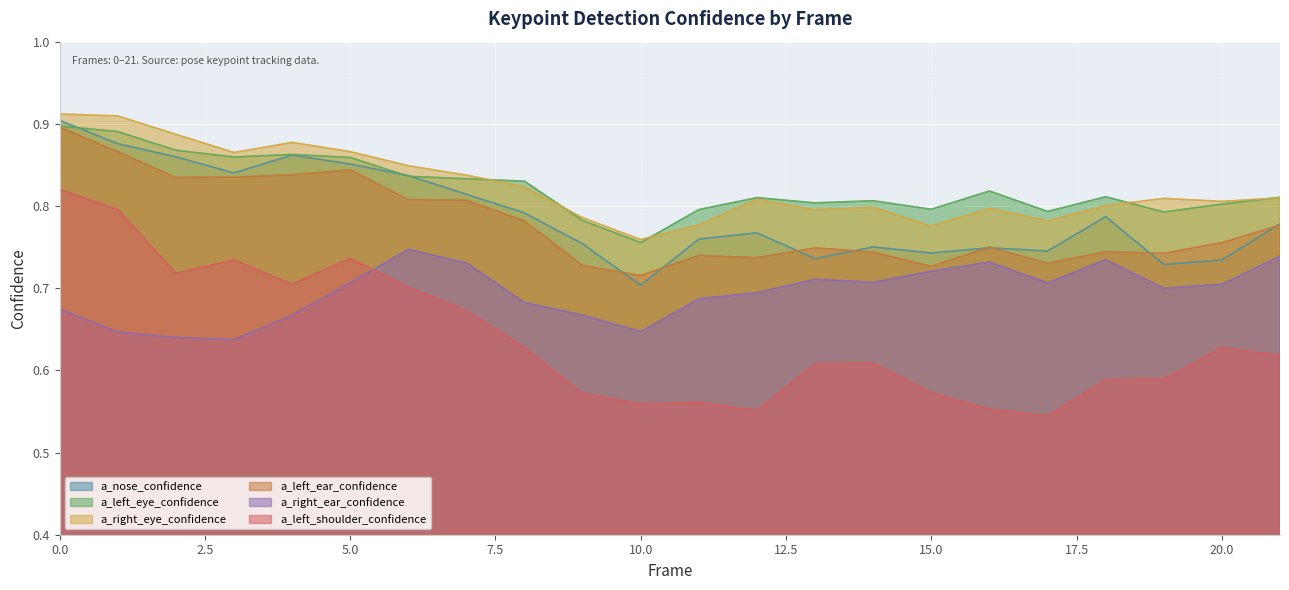

Where is the first local maximum for a_left_eye_confidence?

4